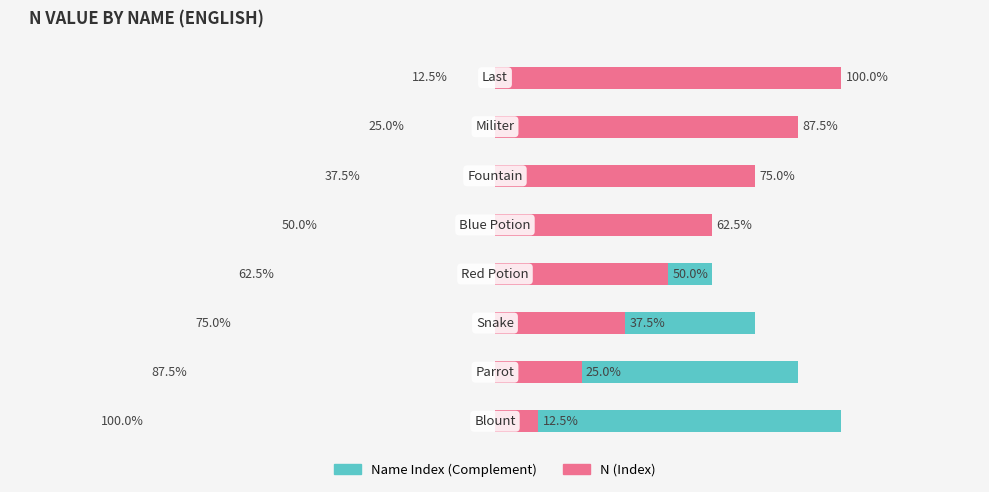

Which series changed the most between 5 and 7?

Name Index (Complement)